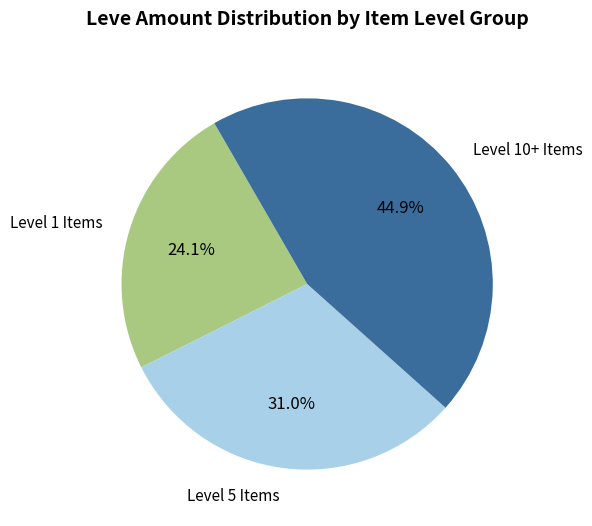

Is there a majority slice in this chart?

No